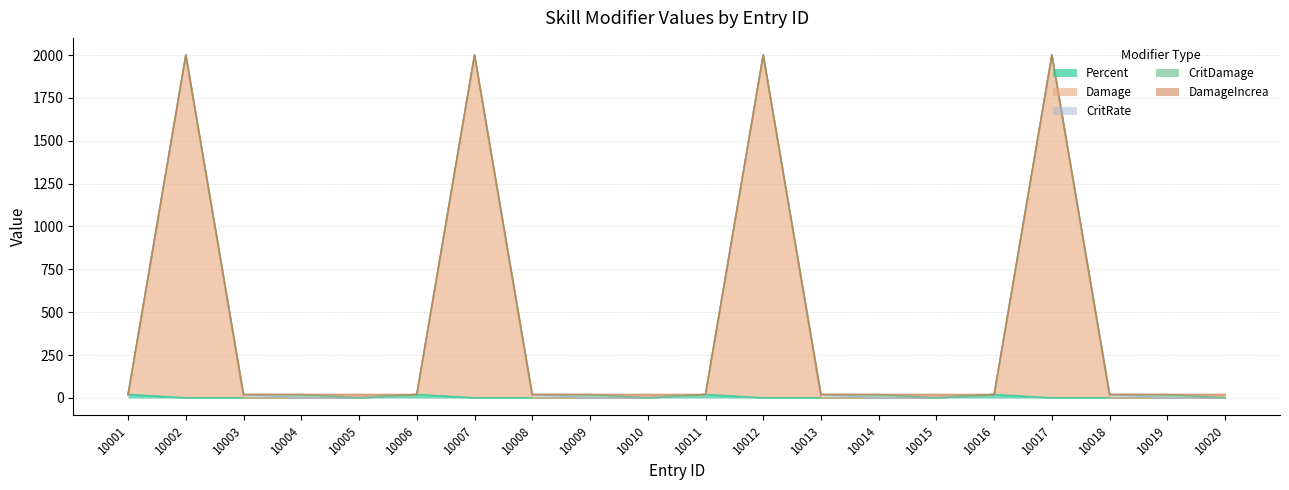

What is the total value across all series at 10008?

20